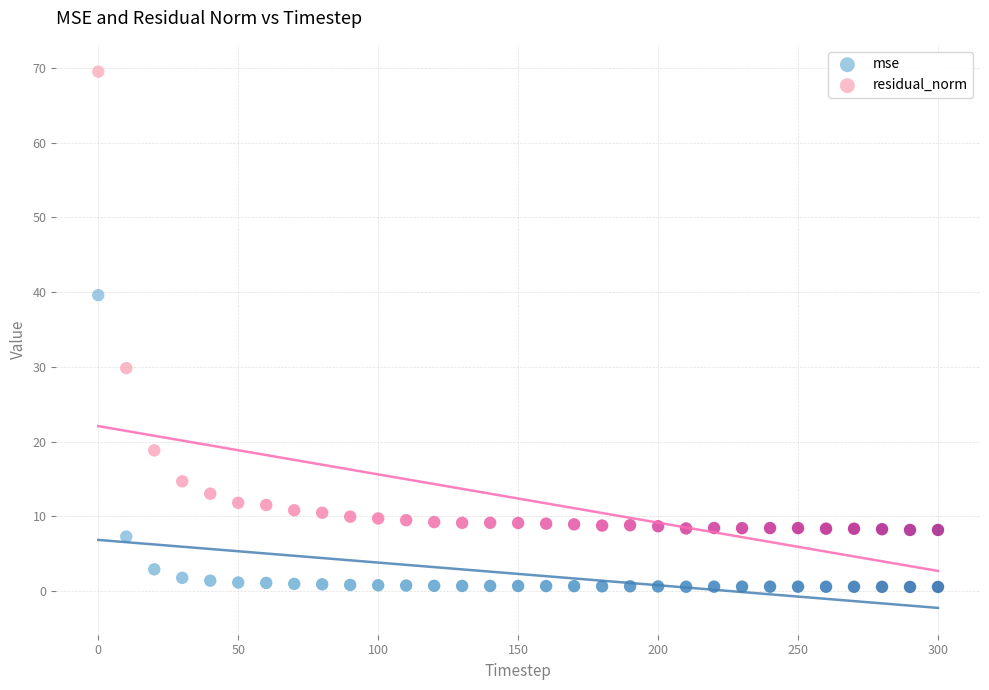

In the mse series, what Y value is closest to 20?

7.3